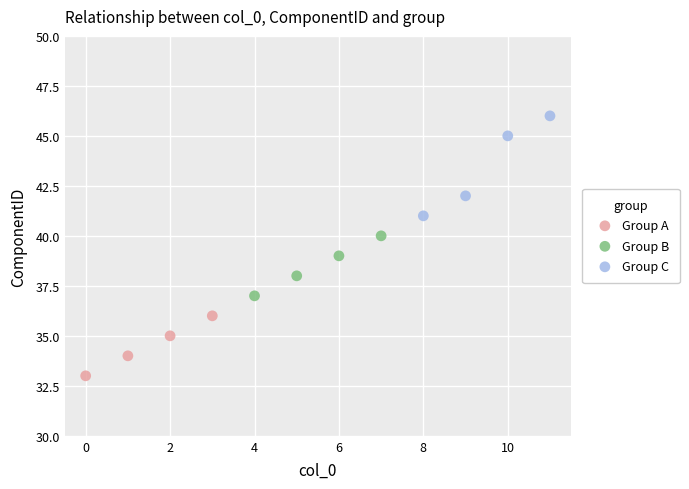

Which series has the widest spread of Y values?

Group C